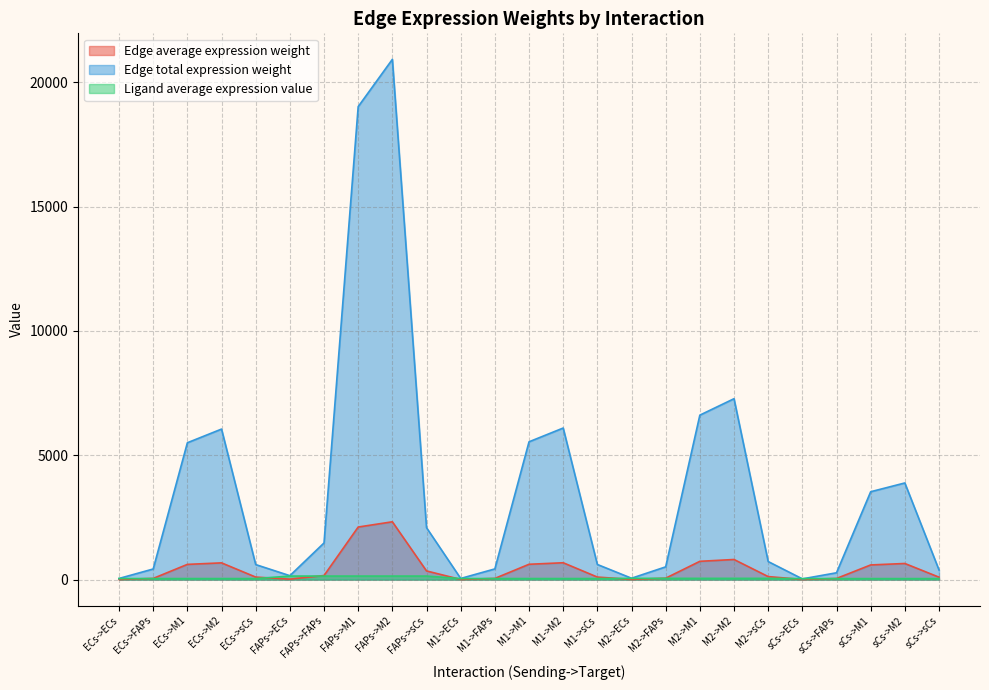

Which series has the widest spread of values?

Edge total expression weight